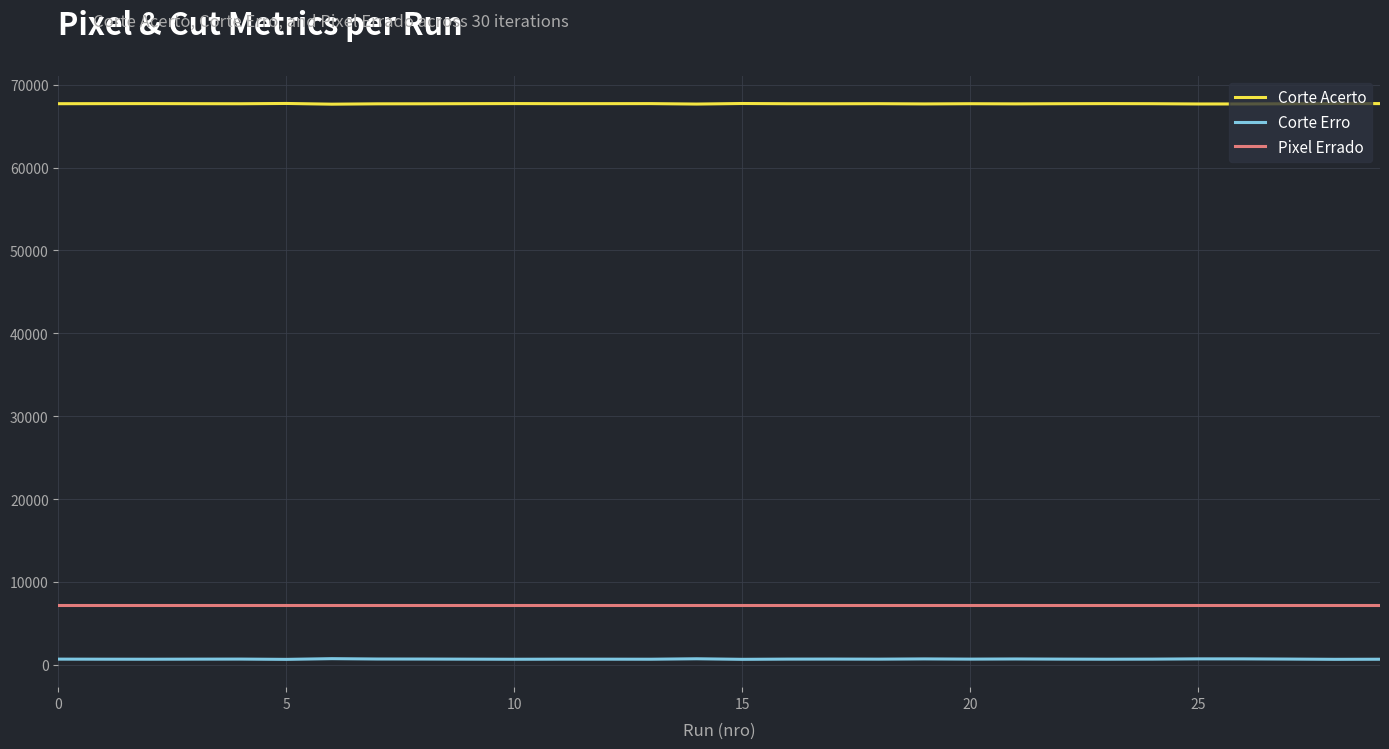

Rank the series by their maximum value, from highest to lowest.

Corte Acerto, Pixel Errado, Corte Erro